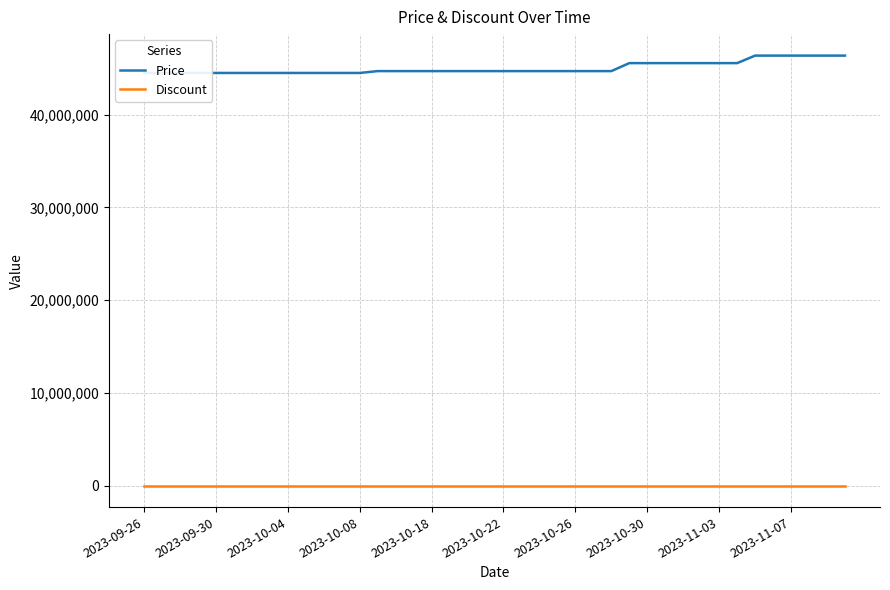

Is this an area chart (filled region under the line)?

No